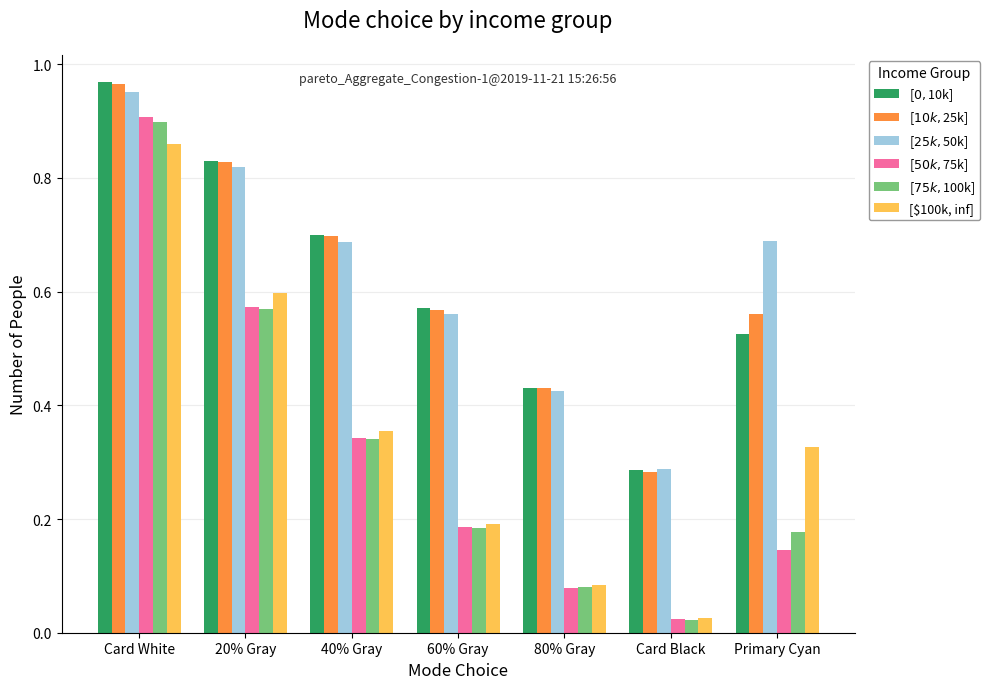

At how many categories does at least one series exceed 0?

7